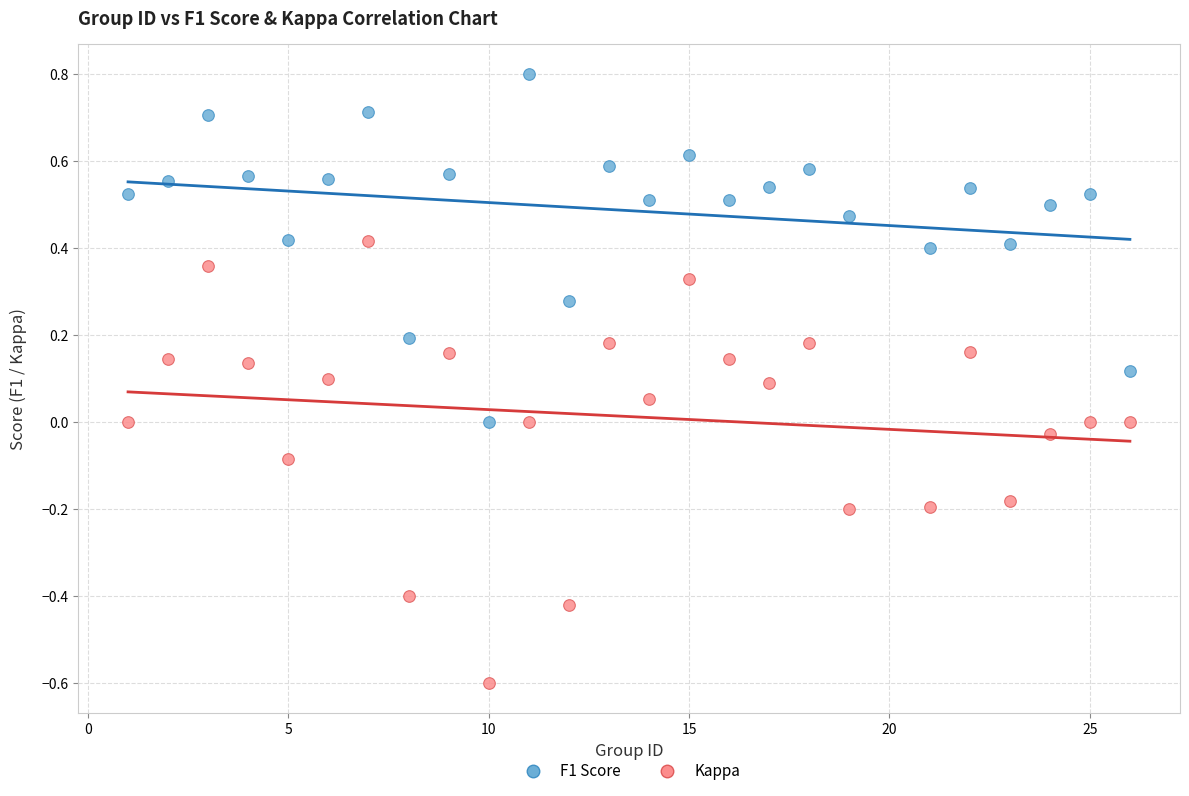

Across all data points, what is the range of X values (max minus min)?

25.0